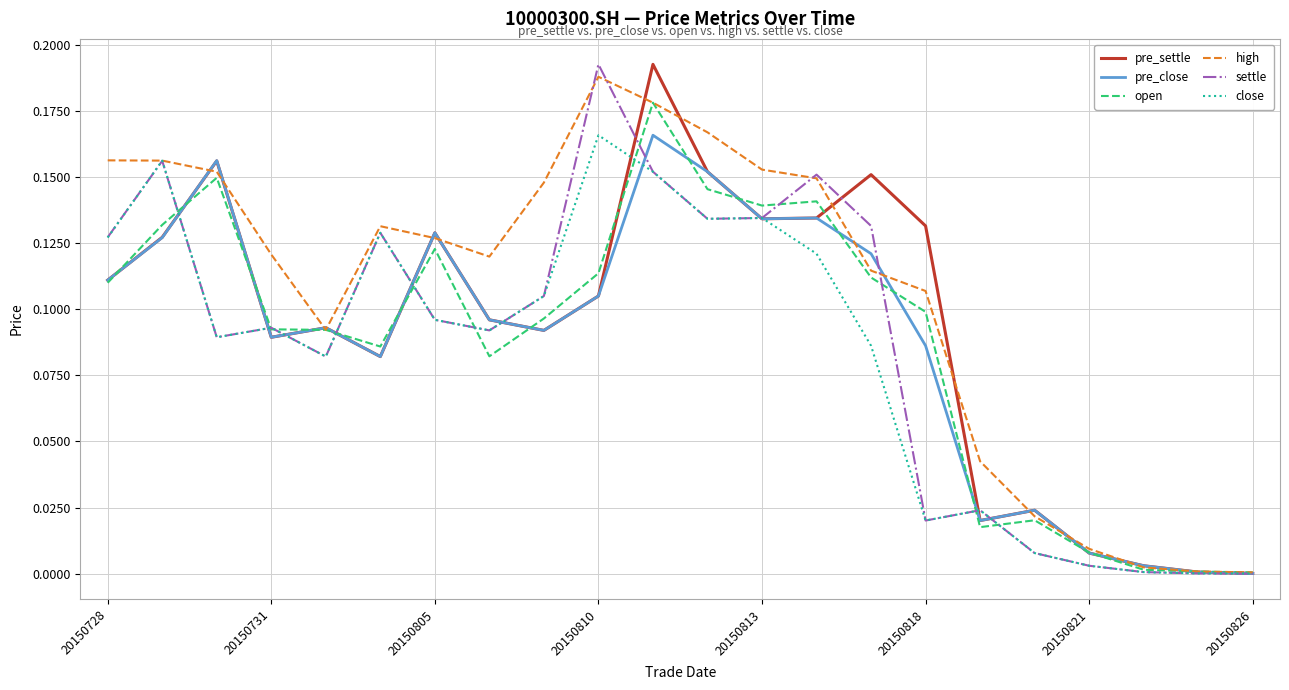

Which series has the largest total across all categories?

high